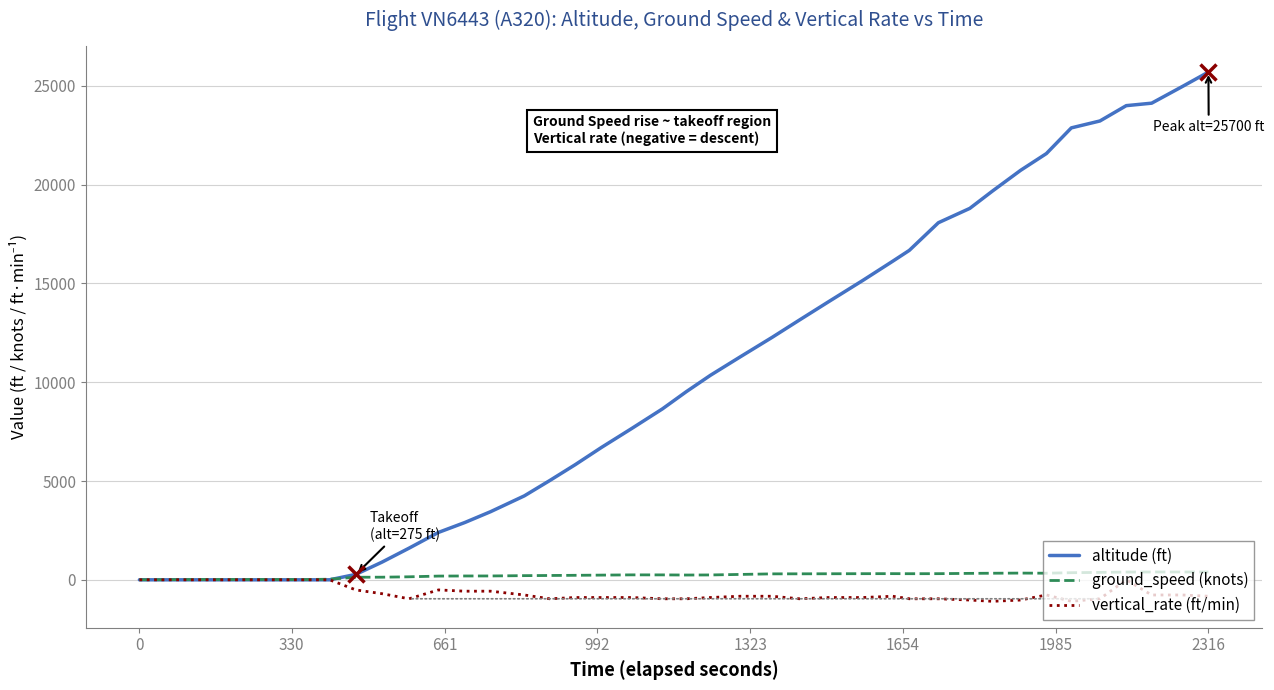

What is the maximum value shown in the chart?

25700